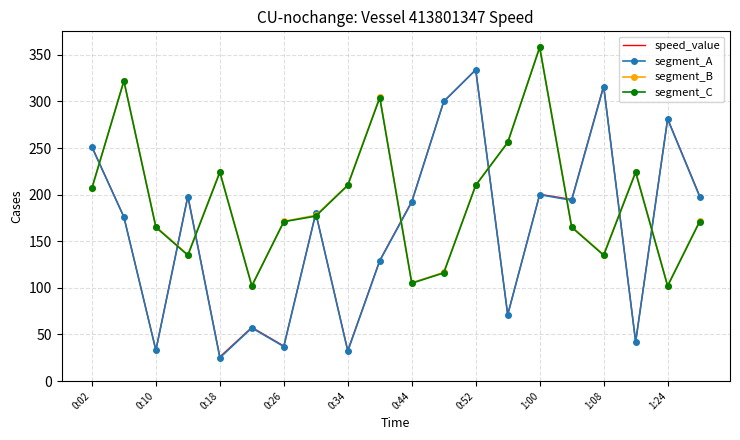

What is the lowest value of the segment_A series?

25.0